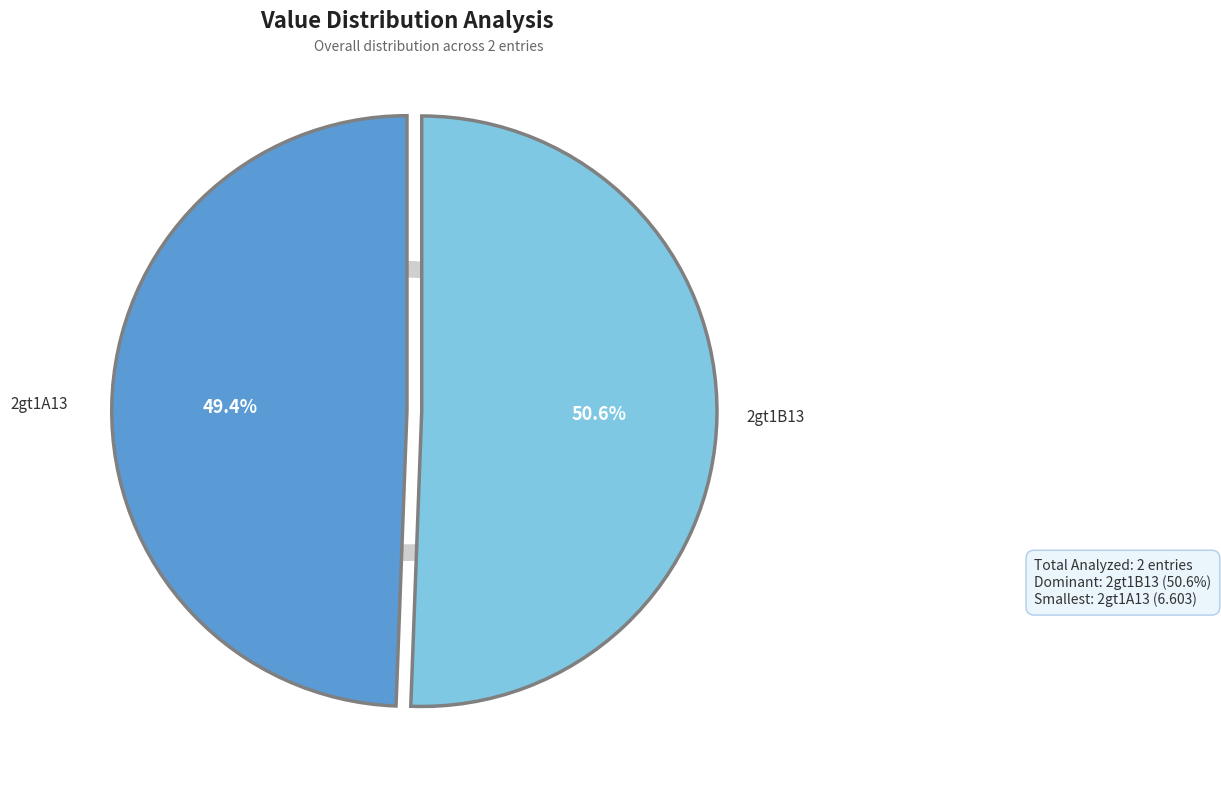

To the nearest percent, what percentage of the pie is 2gt1B13?

51%